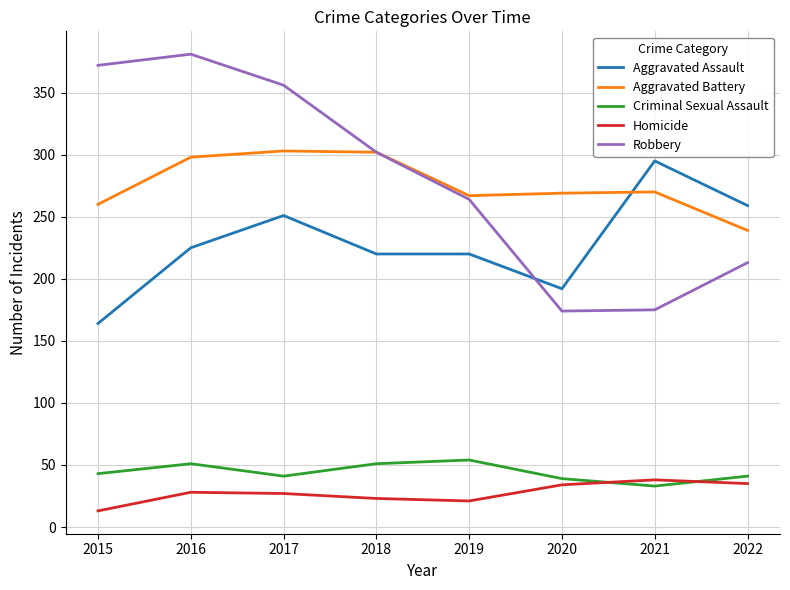

How many times do Aggravated Battery and Aggravated Assault cross each other?

1